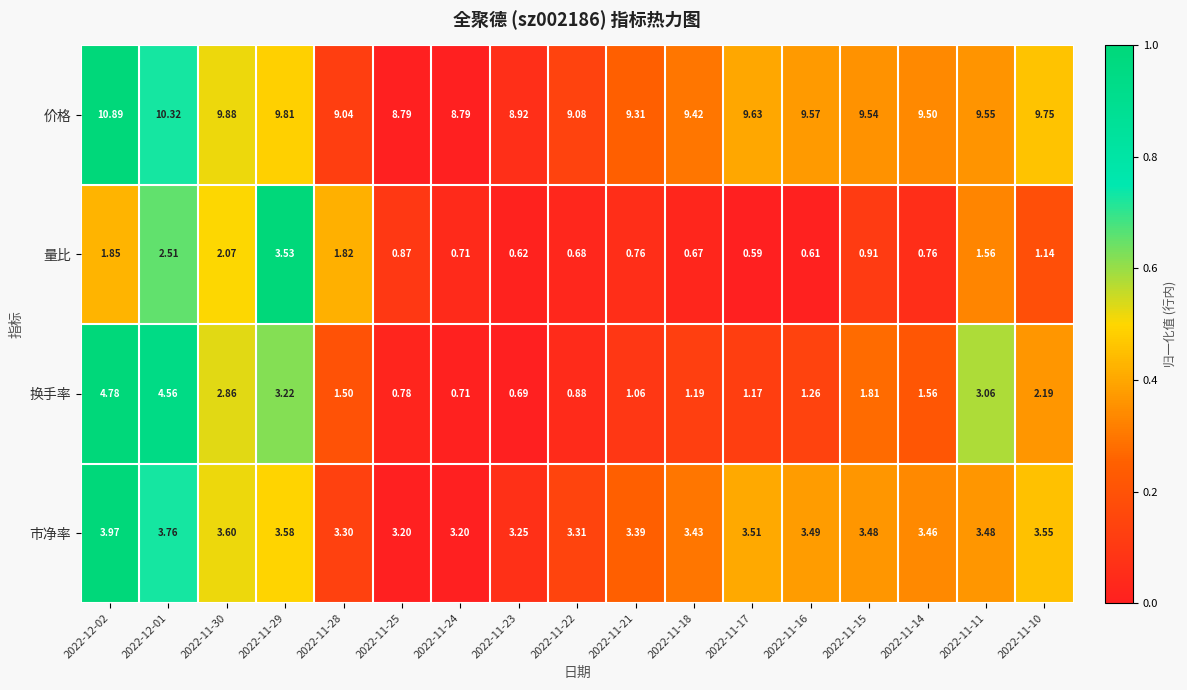

Rank the series at 2022-11-28 from highest to lowest value.

价格, 市净率, 量比, 换手率